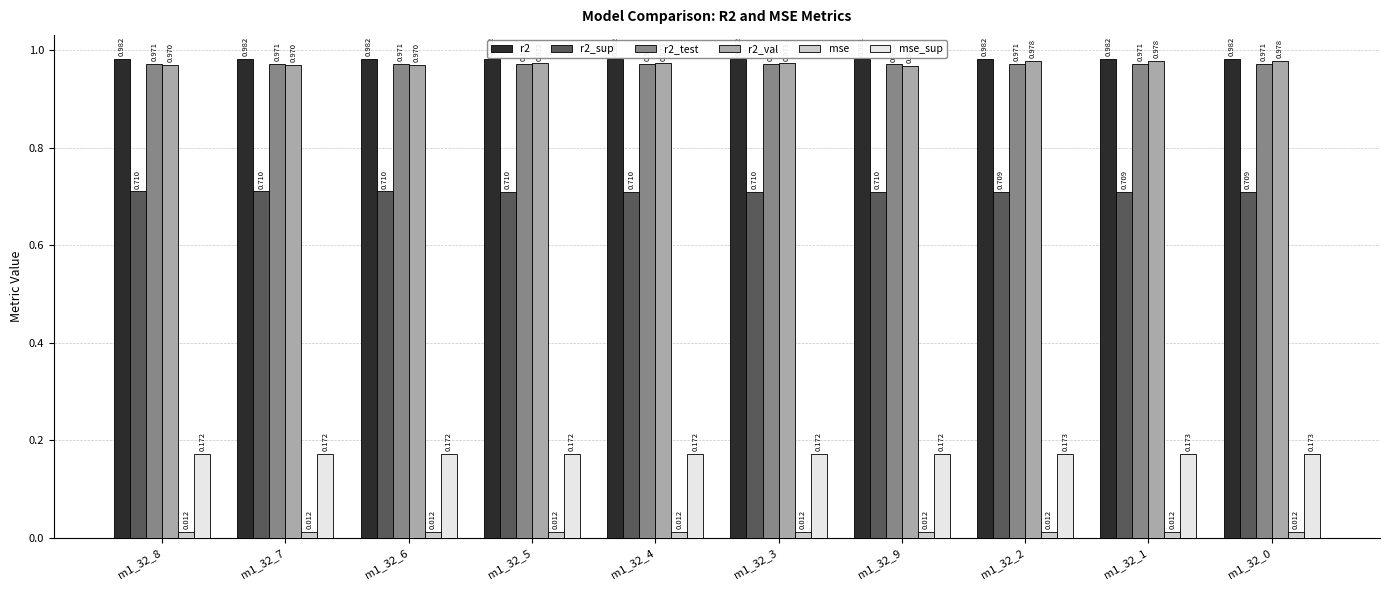

Is the value of mse at m1_32_3 greater than the value of r2_test at m1_32_7?

No